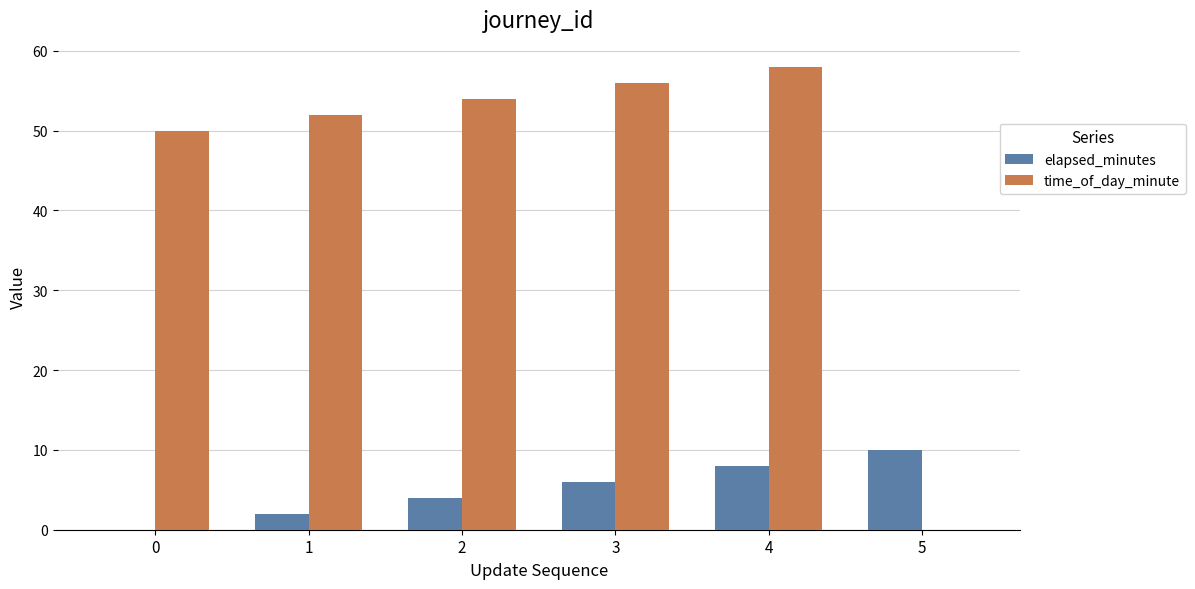

Which series has the largest total across all categories?

time_of_day_minute